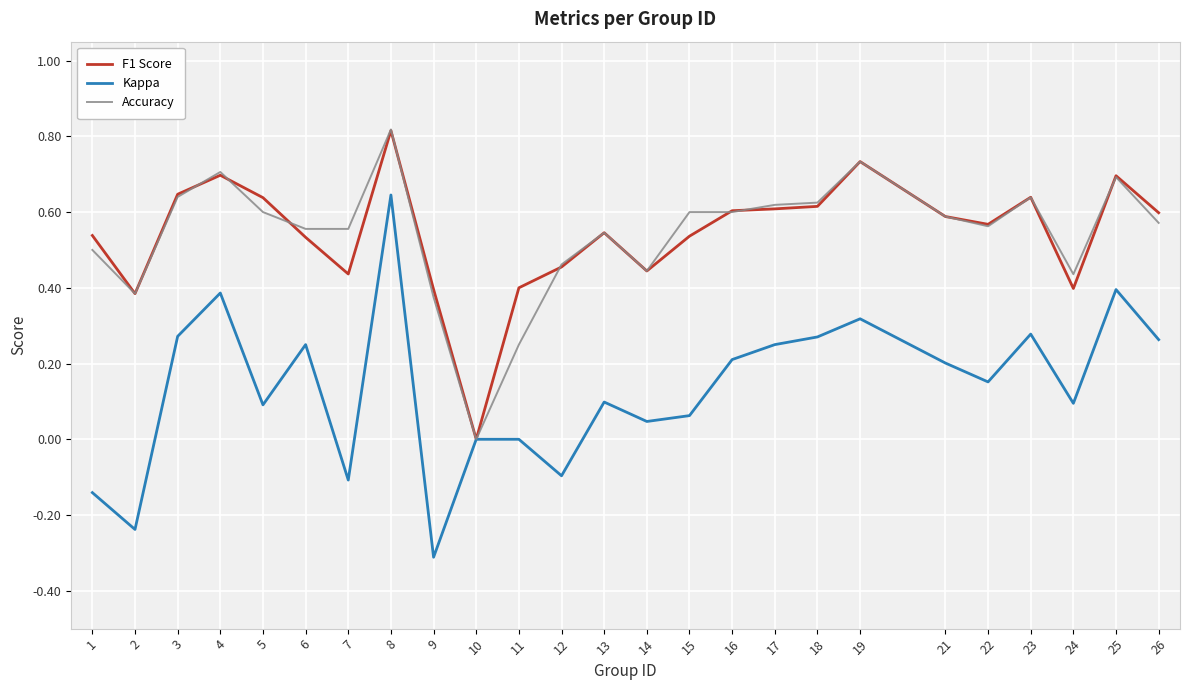

What is the total value across all series at 6?

1.3